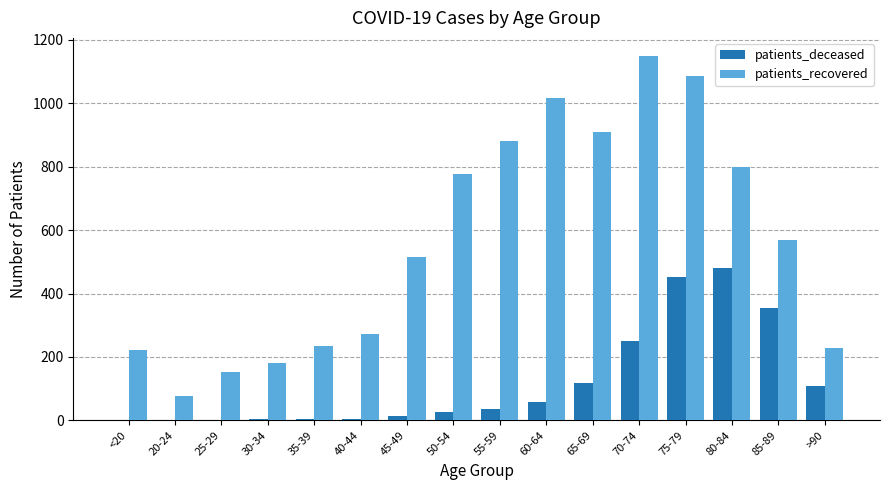

What is the maximum value for patients_deceased?

480